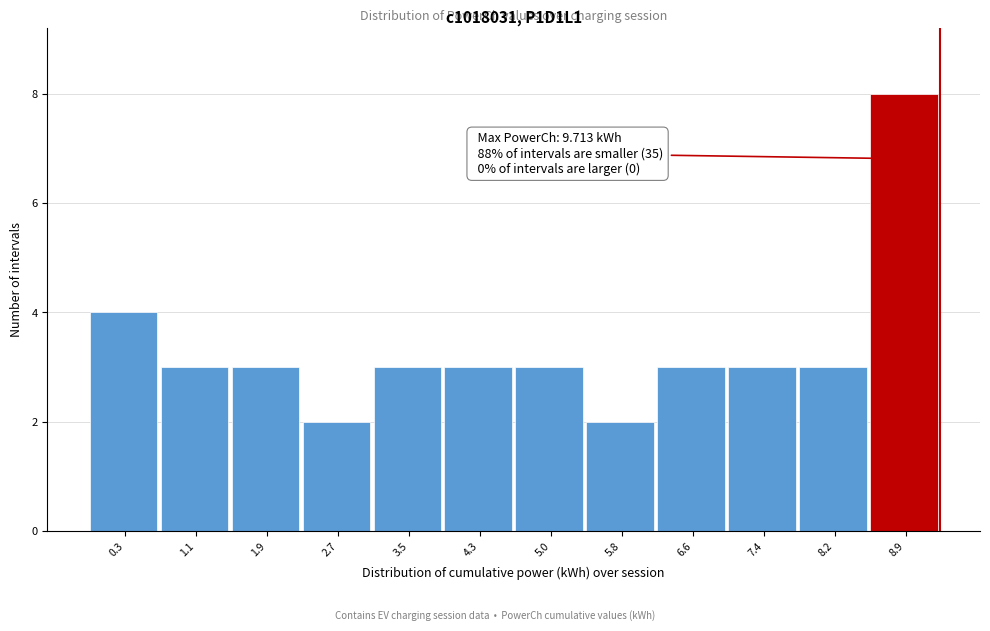

Reading left to right, extract all data points from this chart.

0.3=4	1.1=3	1.9=3	2.7=2	3.5=3	4.3=3	5.0=3	5.8=2	6.6=3	7.4=3	8.2=3	8.9=8